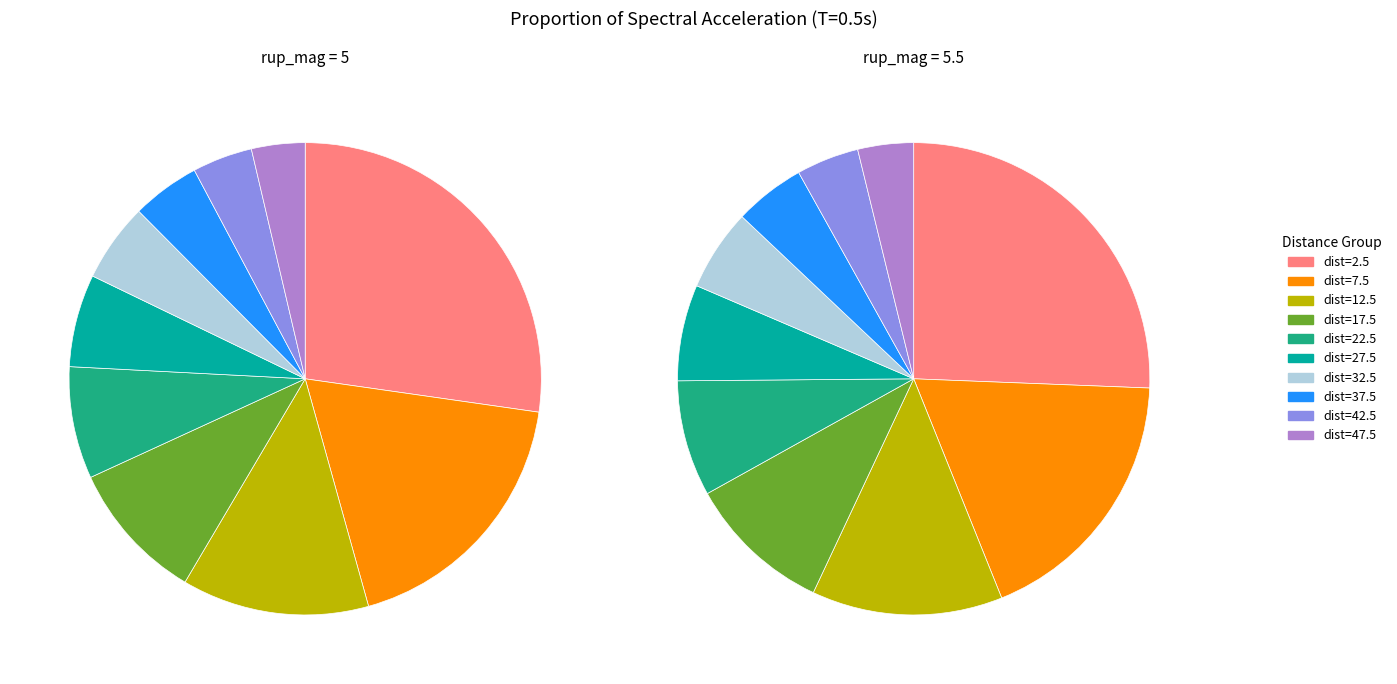

To the nearest percent, what is the difference between the largest and smallest slice percentages?

22%